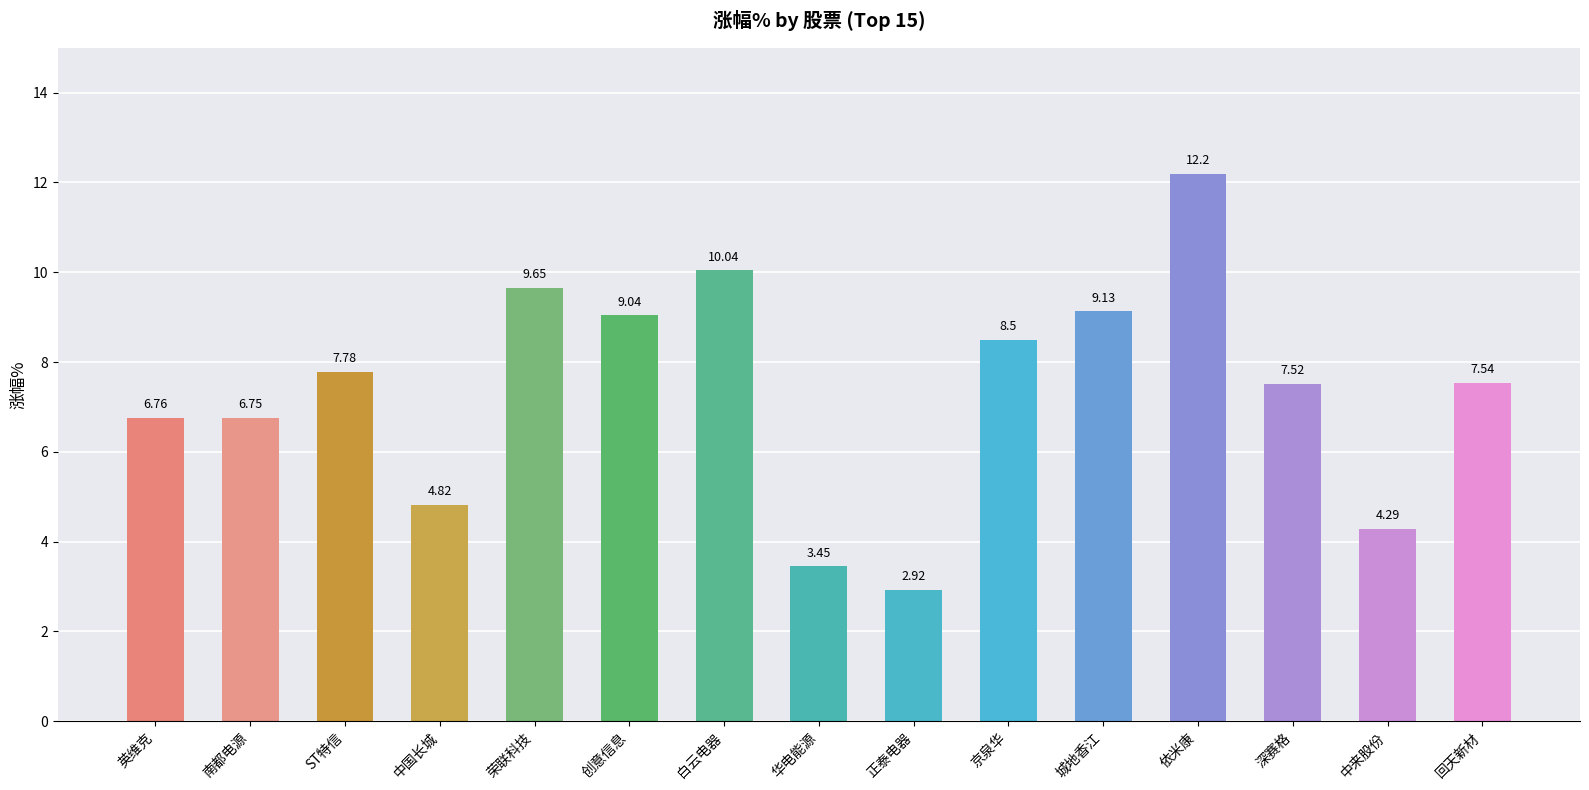

How many bars are there in total?

15